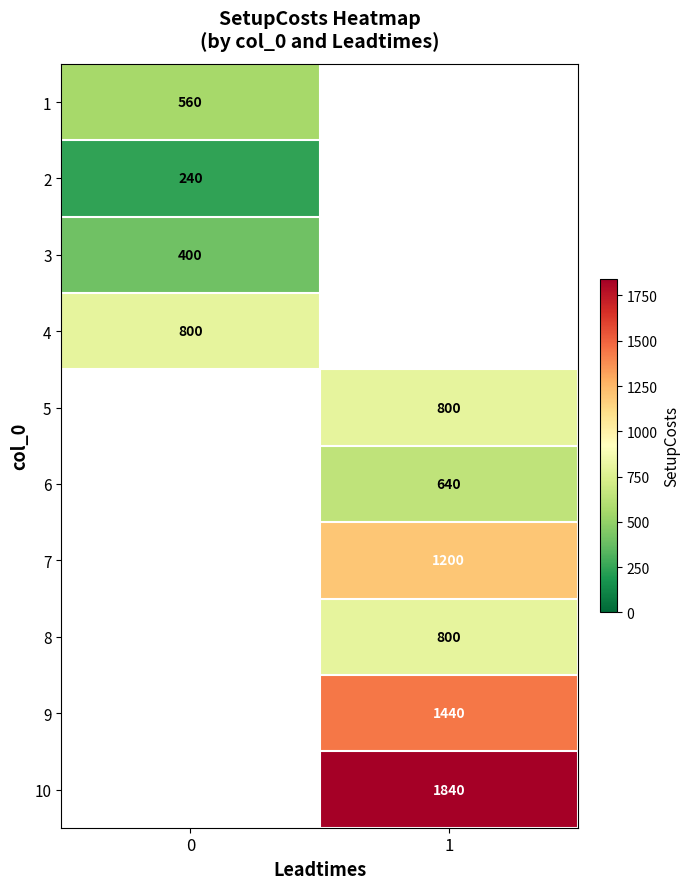

Is it true that 8 equals 800 at 1?

True